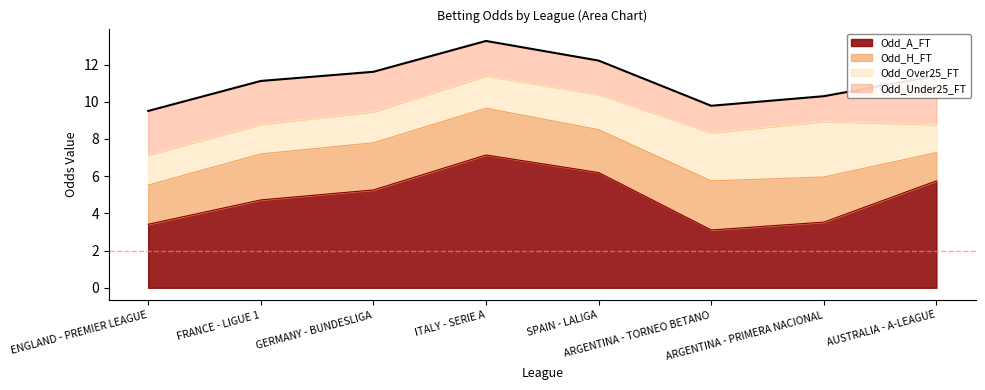

True or false: Odd_Over25_FT has more than 2 interior local peaks.

False